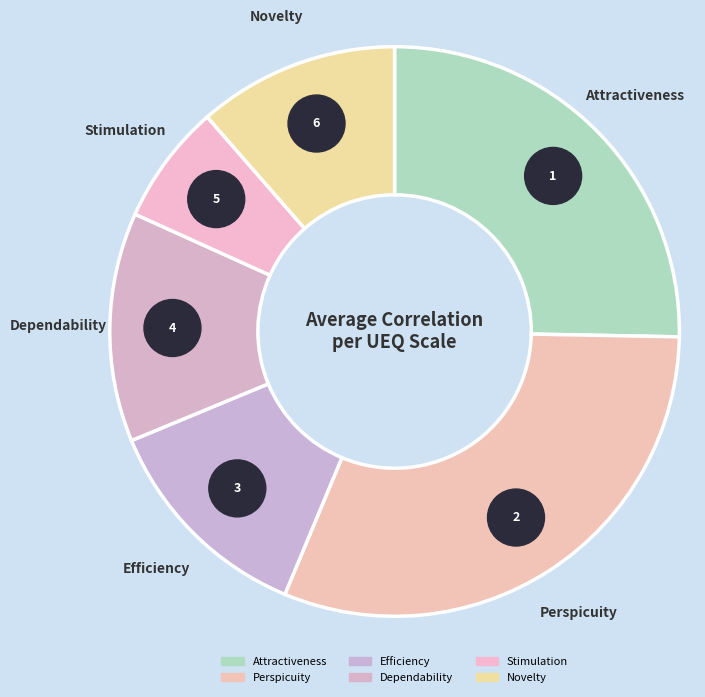

True or false: Stimulation accounts for 7% of the total.

True